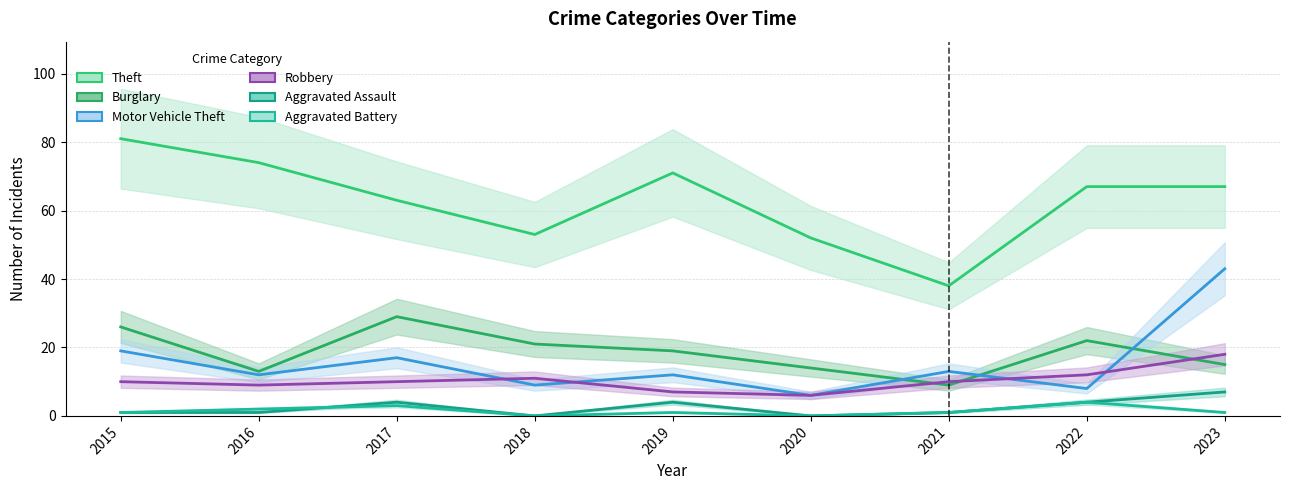

How many Aggravated Assault values are between 1 and 4?

6